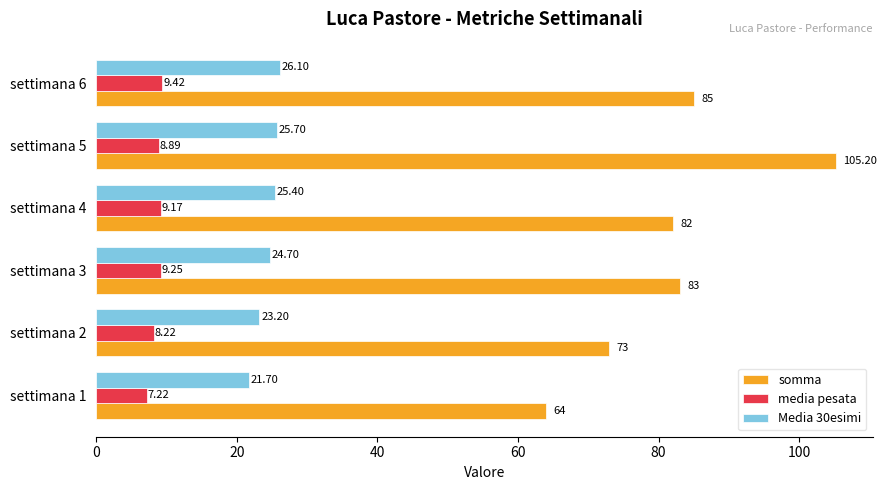

Rank the series at settimana 2 from lowest to highest value.

media pesata, Media 30esimi, somma